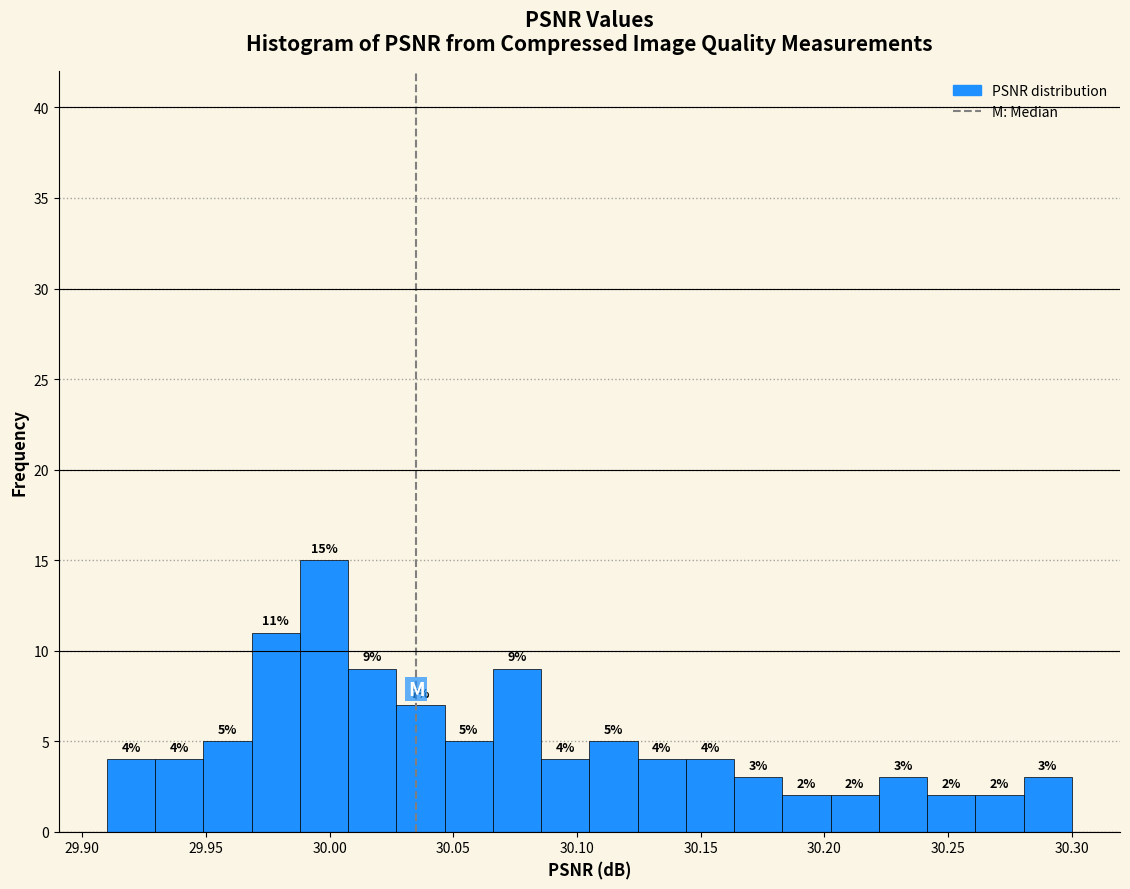

Read against the x-axis, roughly where is the centre of the tallest bar?

30.000